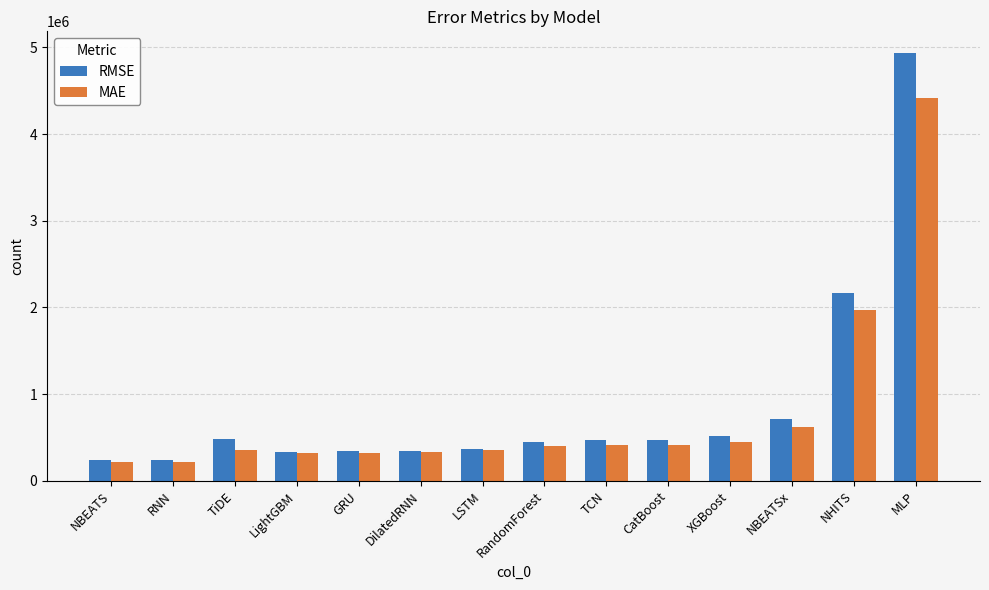

List the series in order of their overall mean, highest first.

RMSE, MAE